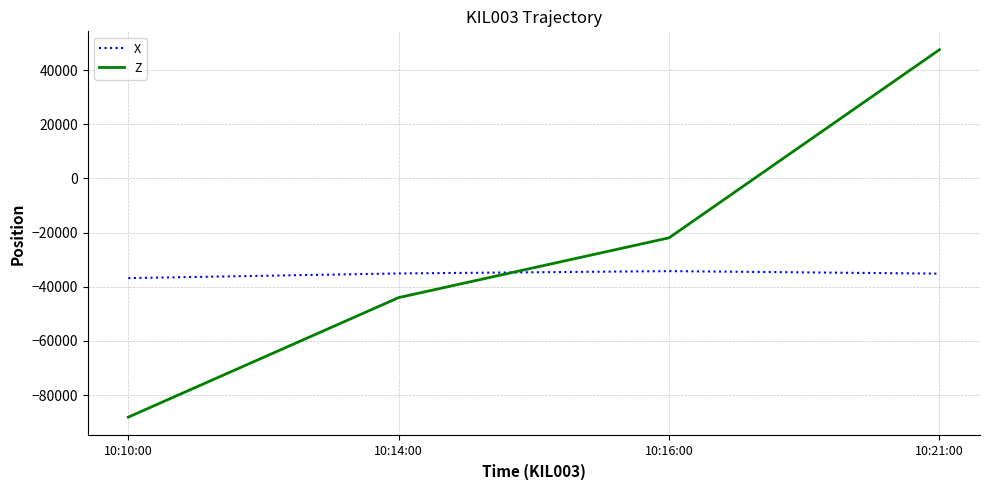

At which category does the chart reach its minimum across all series?

10:10:00